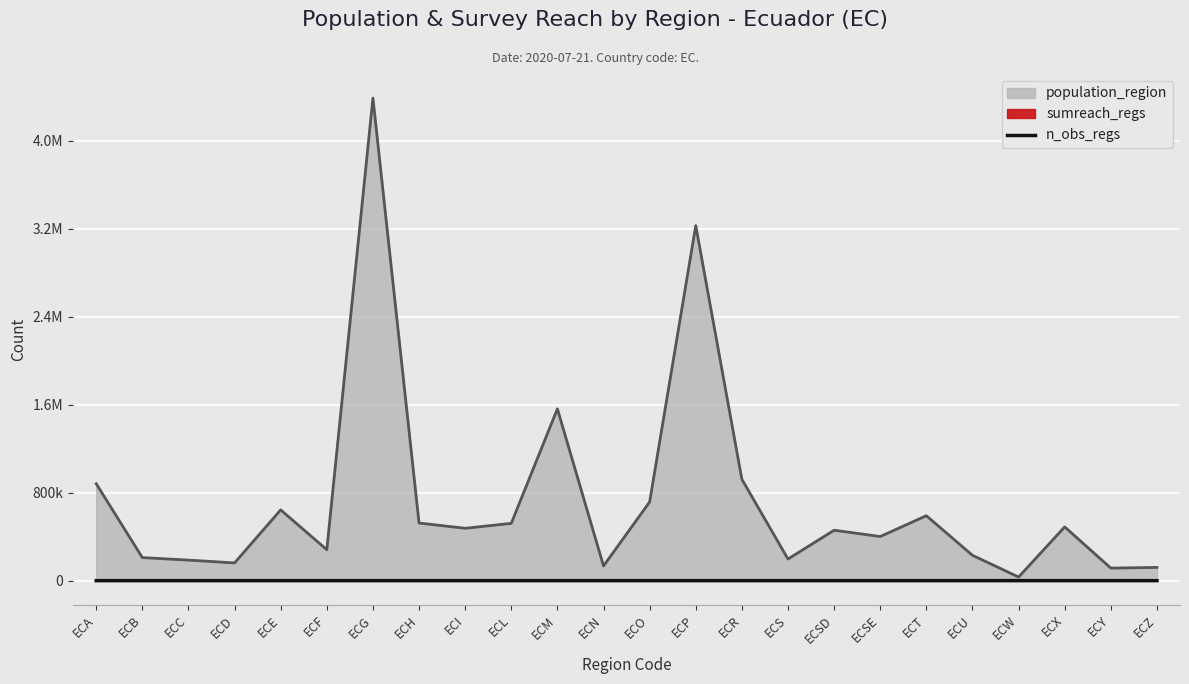

How many values are below 1?

12